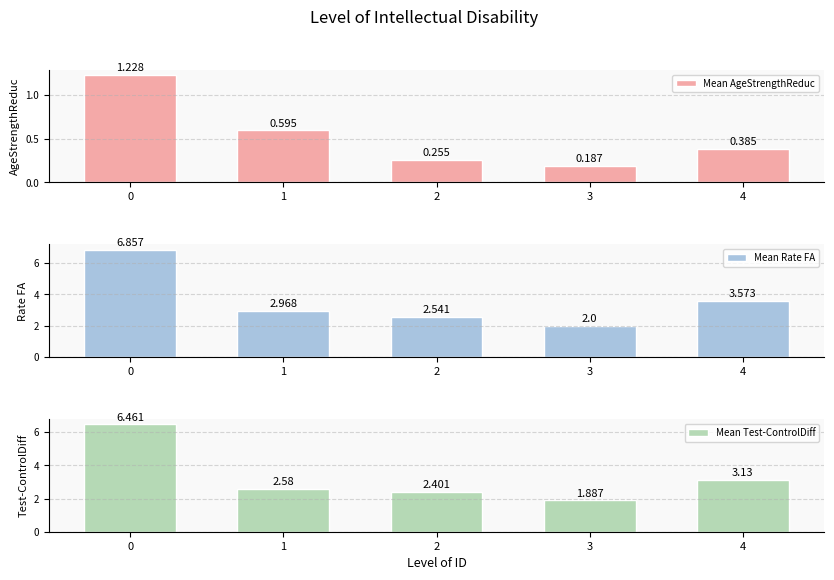

At which label is Mean AgeStrengthReduc closest to 0?

3